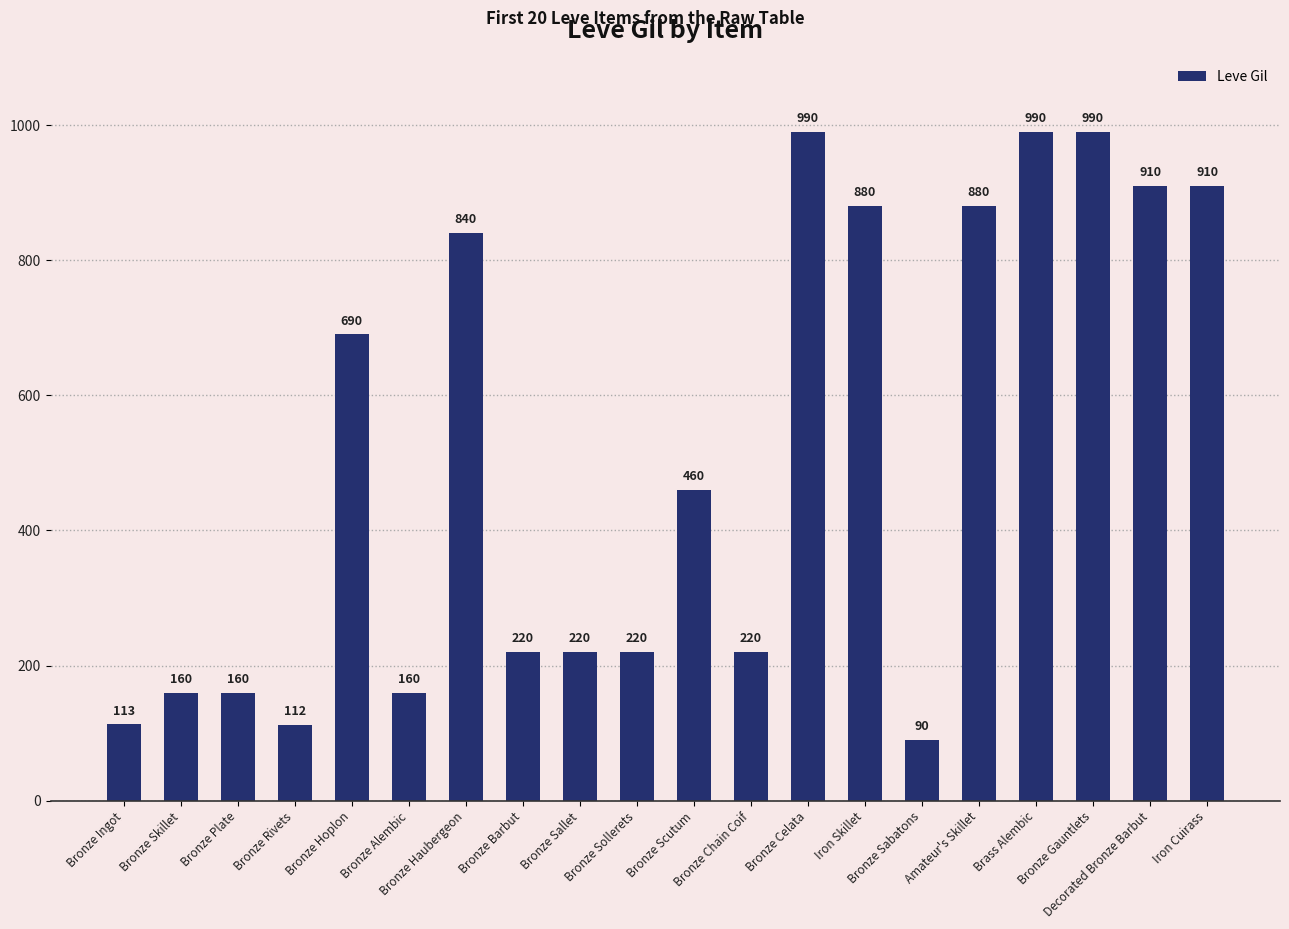

Are the bars horizontal?

No